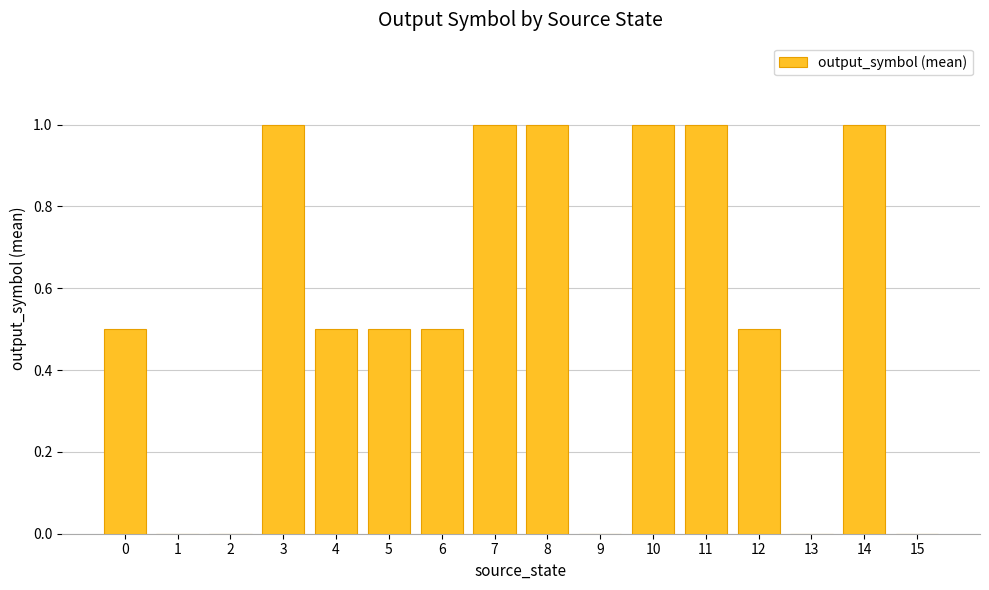

The chart shows a value of 0.0 at 15. True or false?

True